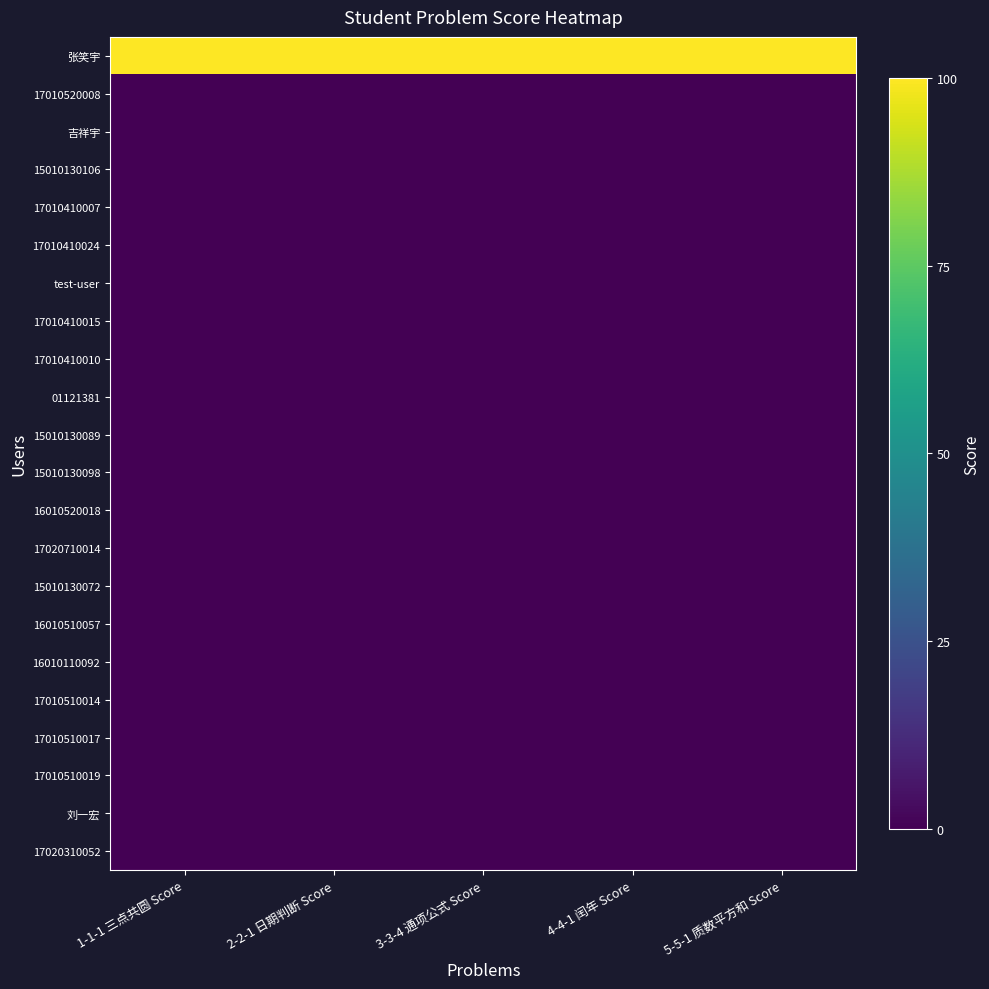

Rank the series by their maximum value, from highest to lowest.

张笑宇, 17010520008, 吉祥宇, 15010130106, 17010410007, 17010410024, test-user, 17010410015, 17010410010, 01121381, 15010130089, 15010130098, 16010520018, 17020710014, 15010130072, 16010510057, 16010110092, 17010510014, 17010510017, 17010510019, 刘一宏, 17020310052